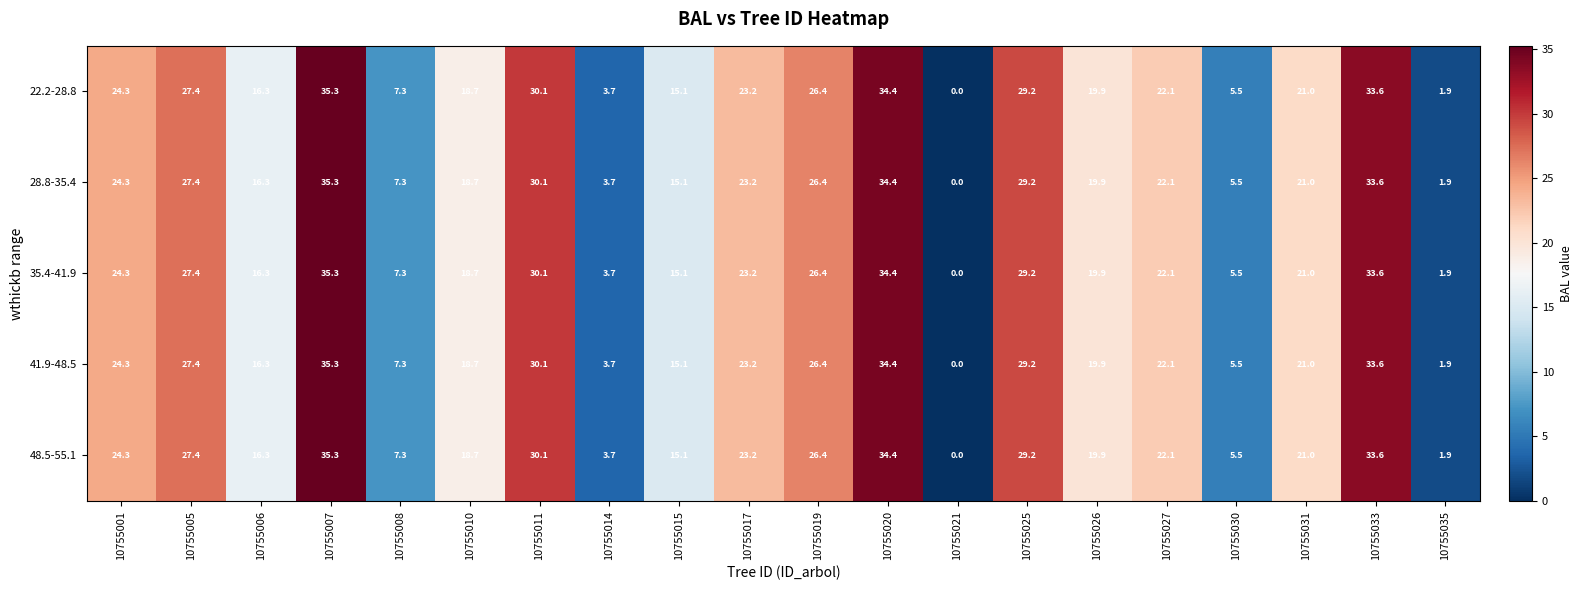

List the labels in order of 22.2-28.8 value, largest first.

10755007, 10755020, 10755033, 10755011, 10755025, 10755005, 10755019, 10755001, 10755017, 10755027, 10755031, 10755026, 10755010, 10755006, 10755015, 10755008, 10755030, 10755014, 10755035, 10755021